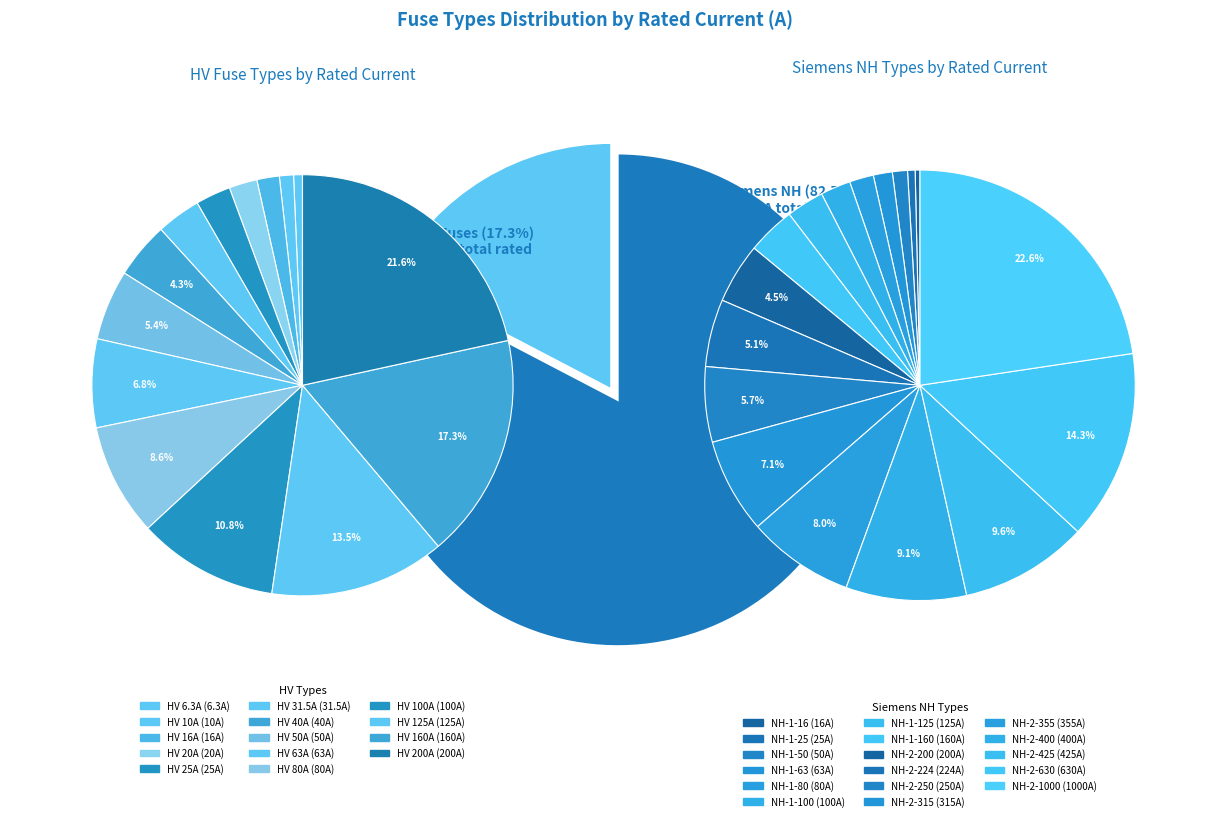

To the nearest percent, what is the difference between the HV 200A and HV 125A slice percentages?

8%